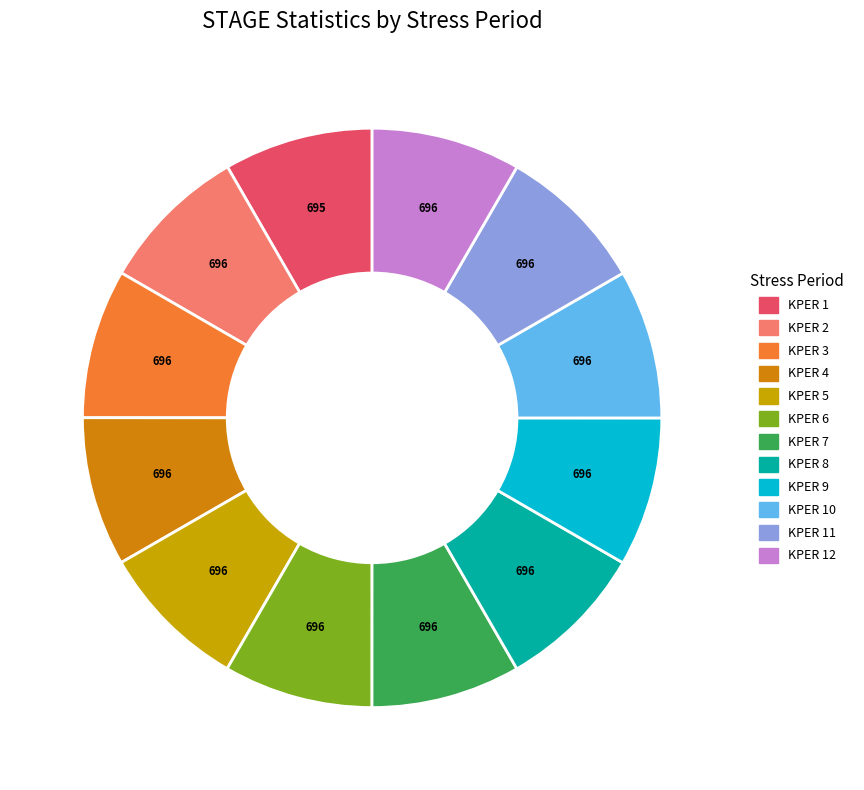

Is there any slice that represents more than half of the pie?

No